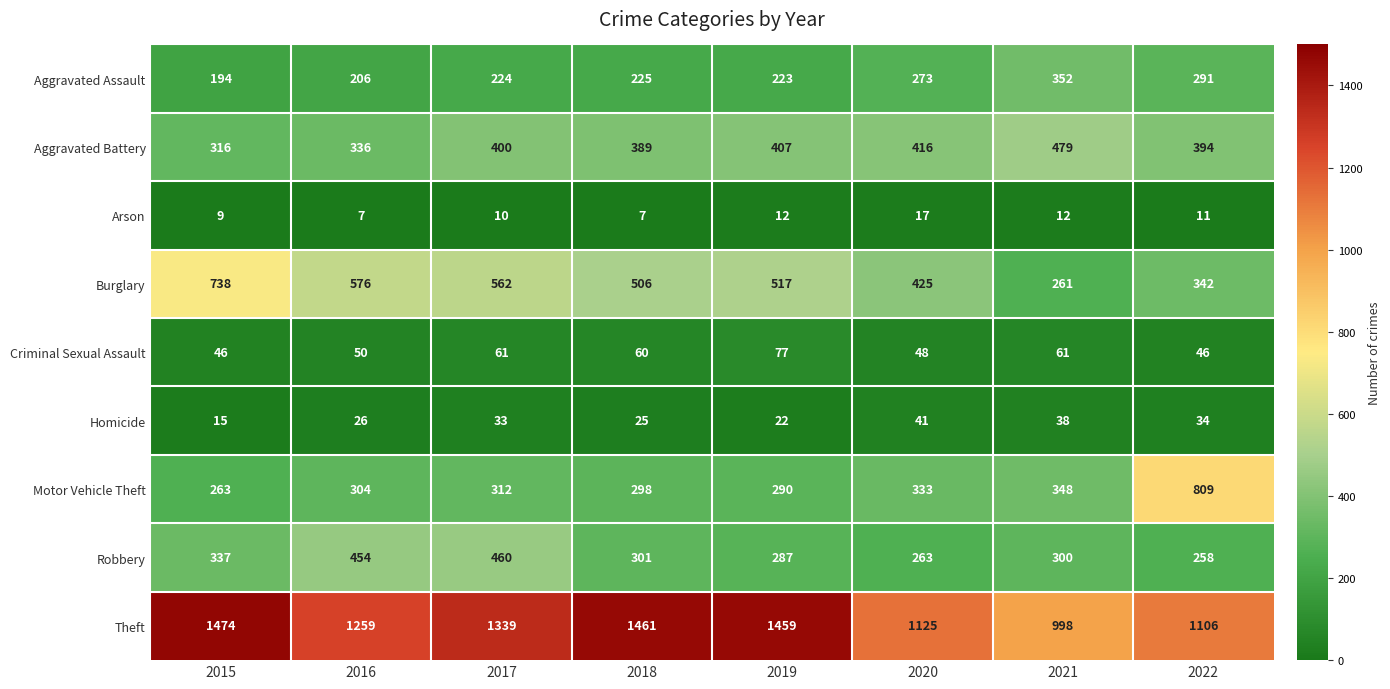

Read the Arson value at 2016.

7